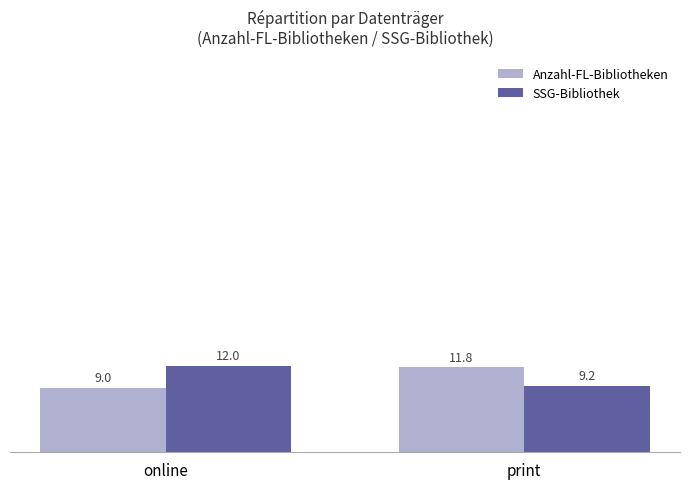

Reading left to right, extract all data points from this chart.

Anzahl-FL-Bibliotheken: online=9.0	print=11.8
SSG-Bibliothek: online=12.0	print=9.2